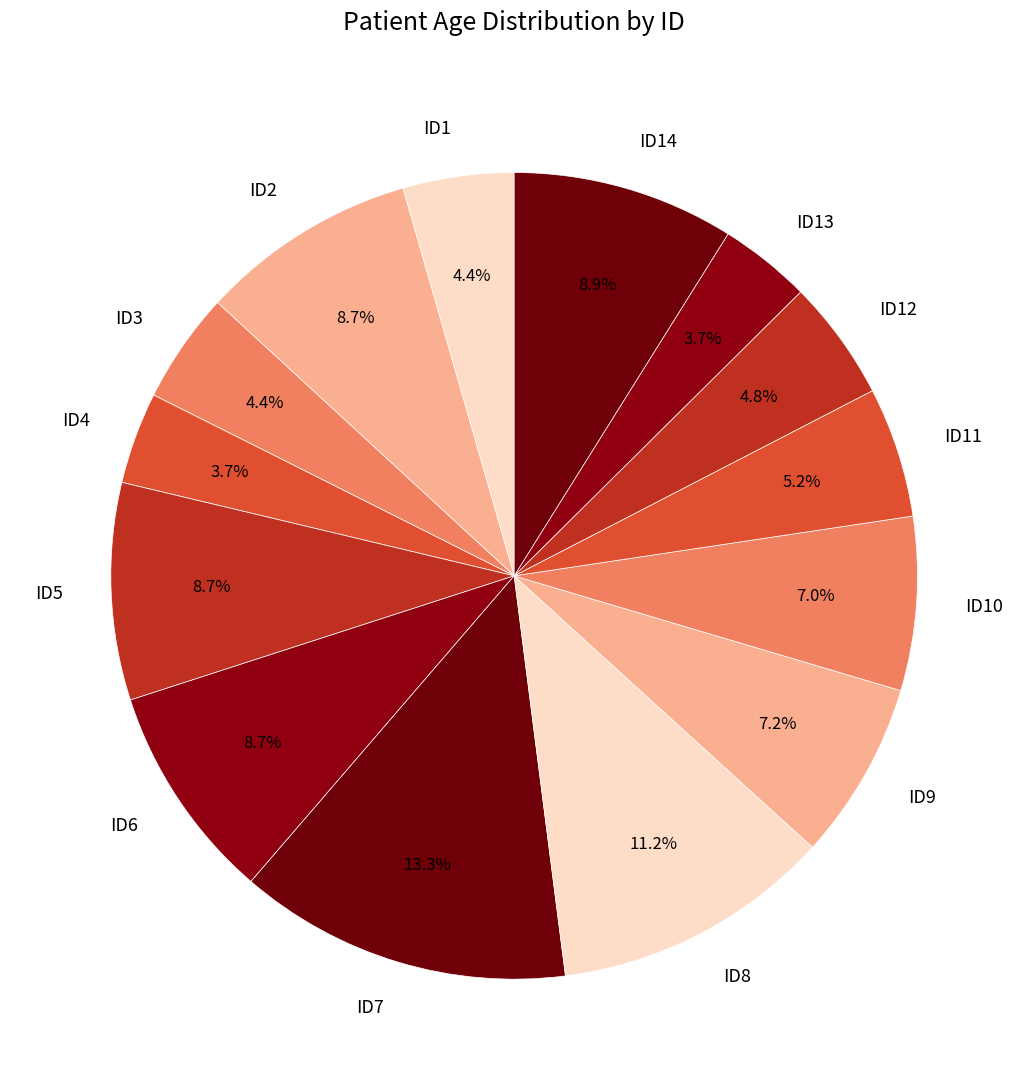

Which slice is the largest?

ID7